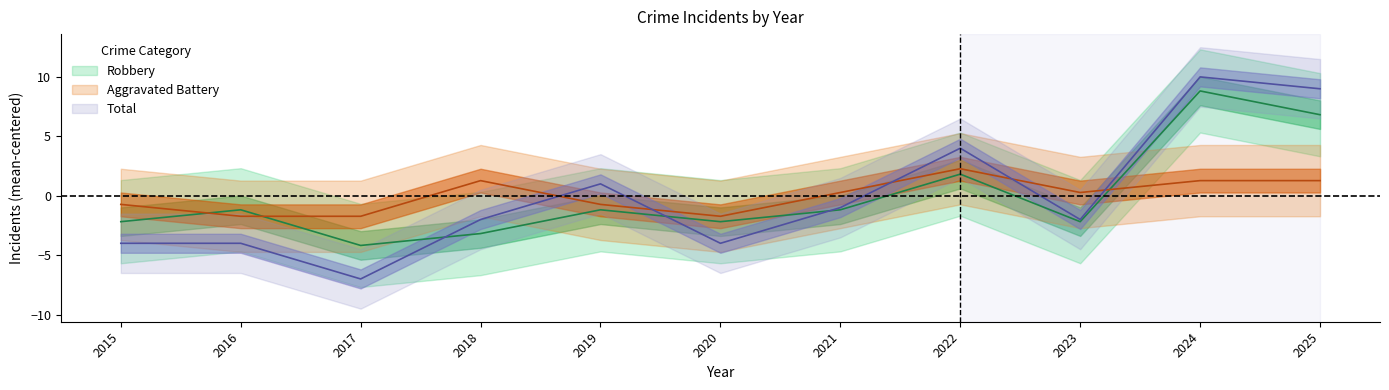

What is the spread (max minus min) of values at 2018?

4.5